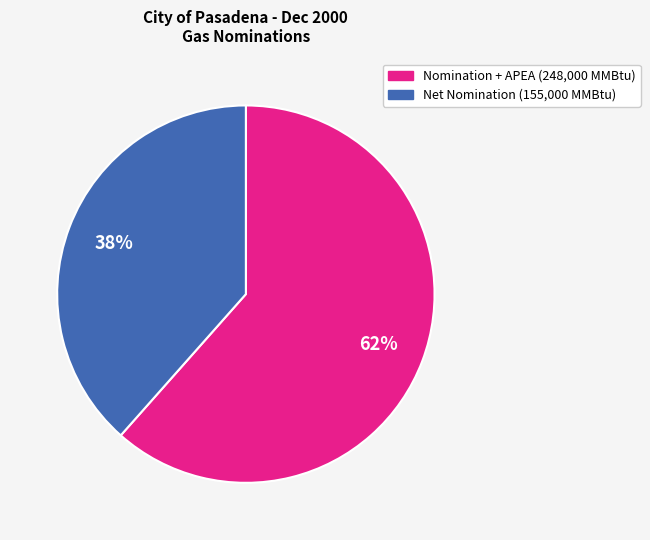

What percentage is the Net Nomination (155,000 MMBtu) slice, to the nearest percent?

38%